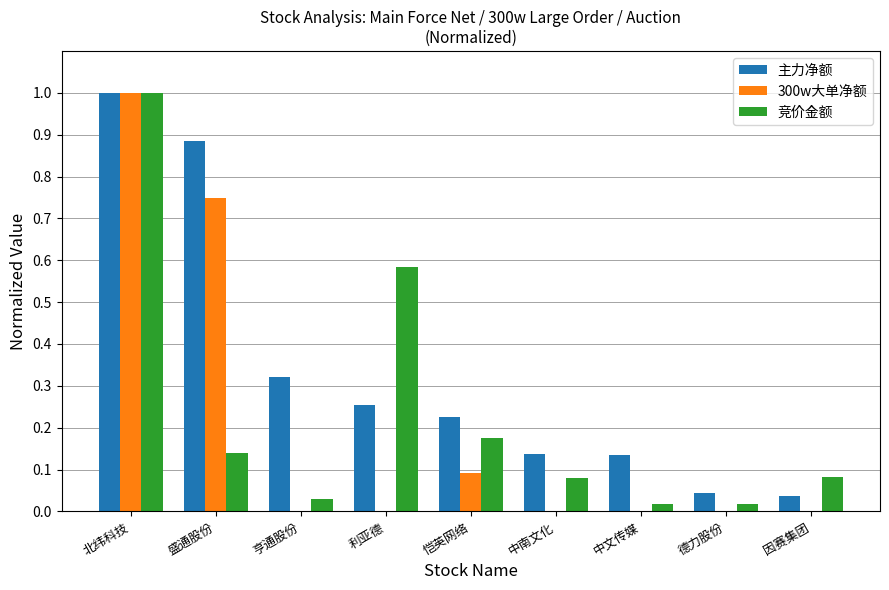

Which series has the largest total across all categories?

主力净额